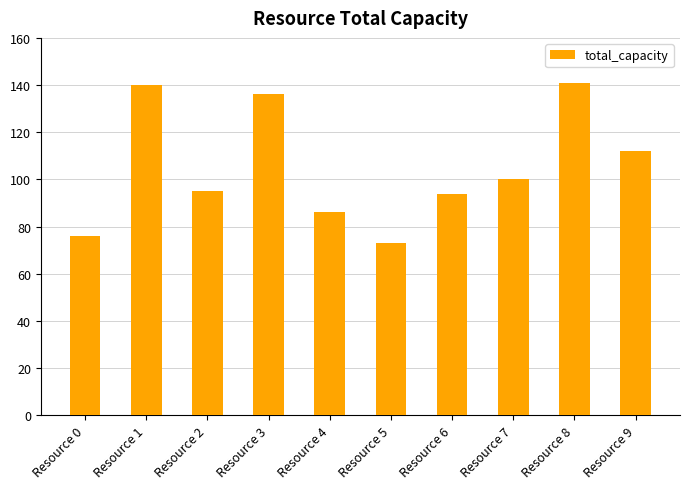

How many values are below 100?

5